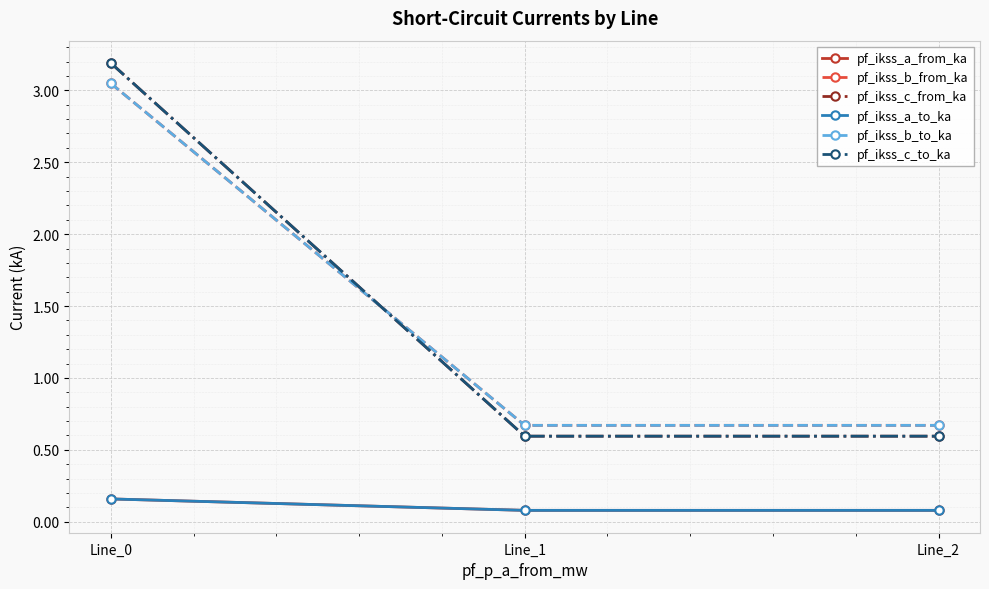

Between Line_2 and Line_1, which is larger?

Line_2